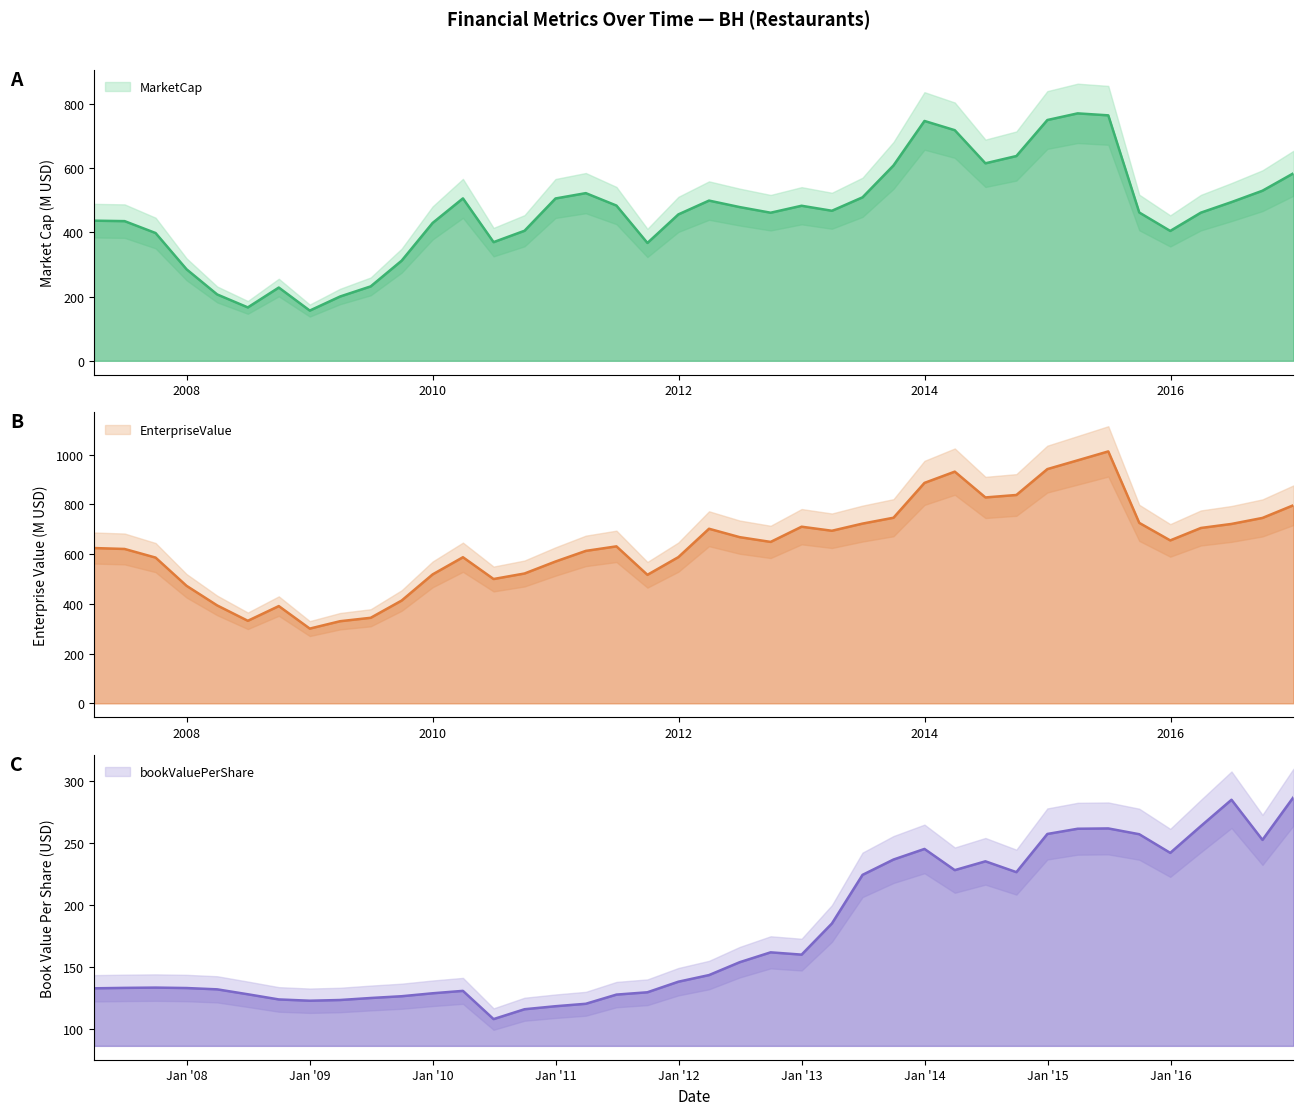

Between 2011Q3 and 2014Q4, which is larger?

2014Q4